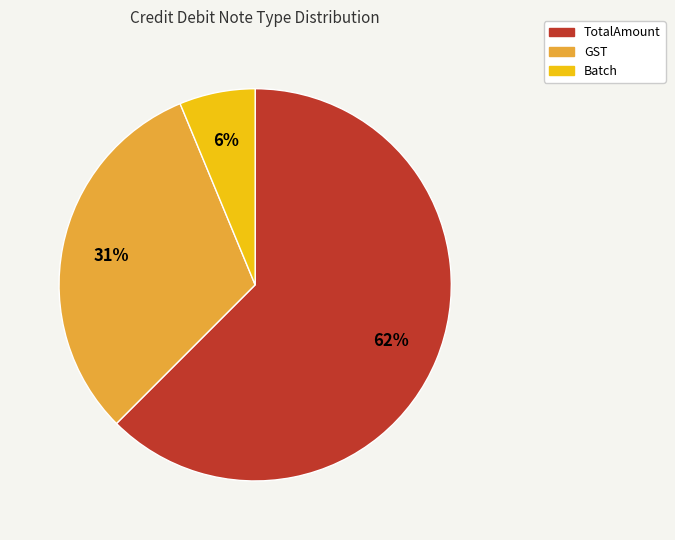

To the nearest percent, what is the average slice percentage?

33%